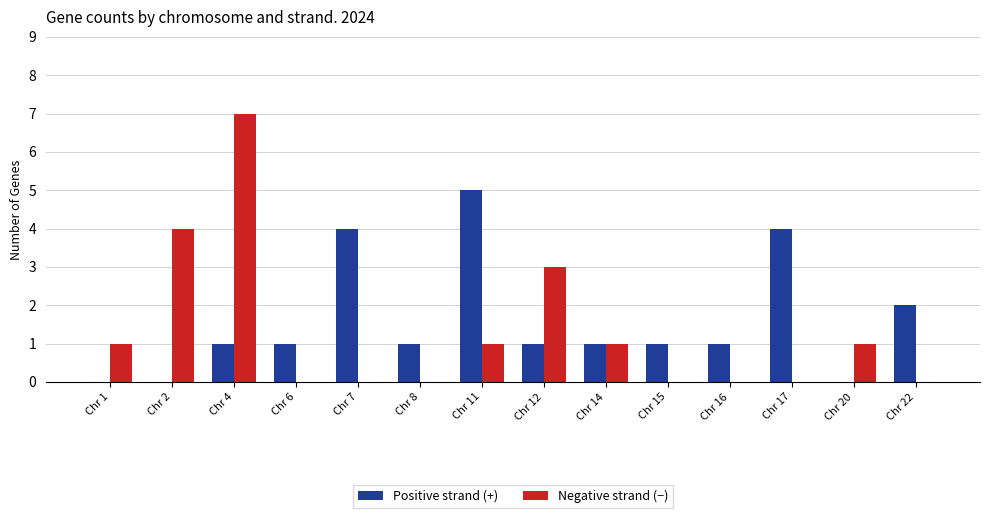

Between Chr 8 and Chr 22, which series saw the biggest shift?

Positive strand (+)